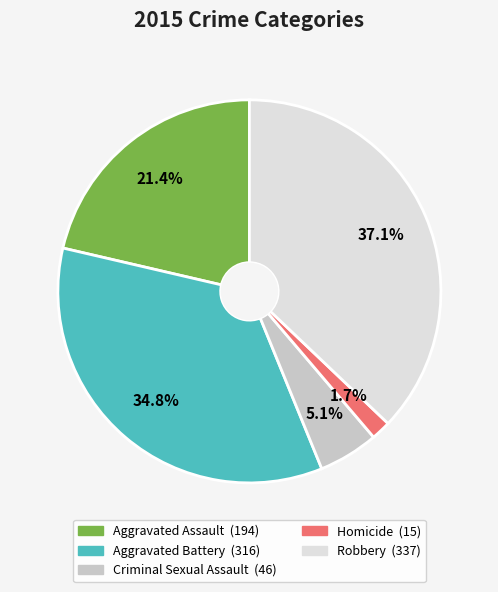

What percentage is NOT represented by Aggravated Assault?

78.6%